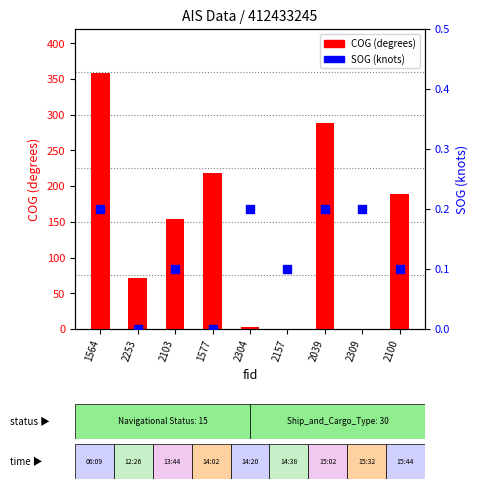

Which series reaches the minimum Y coordinate?

COG (degrees)